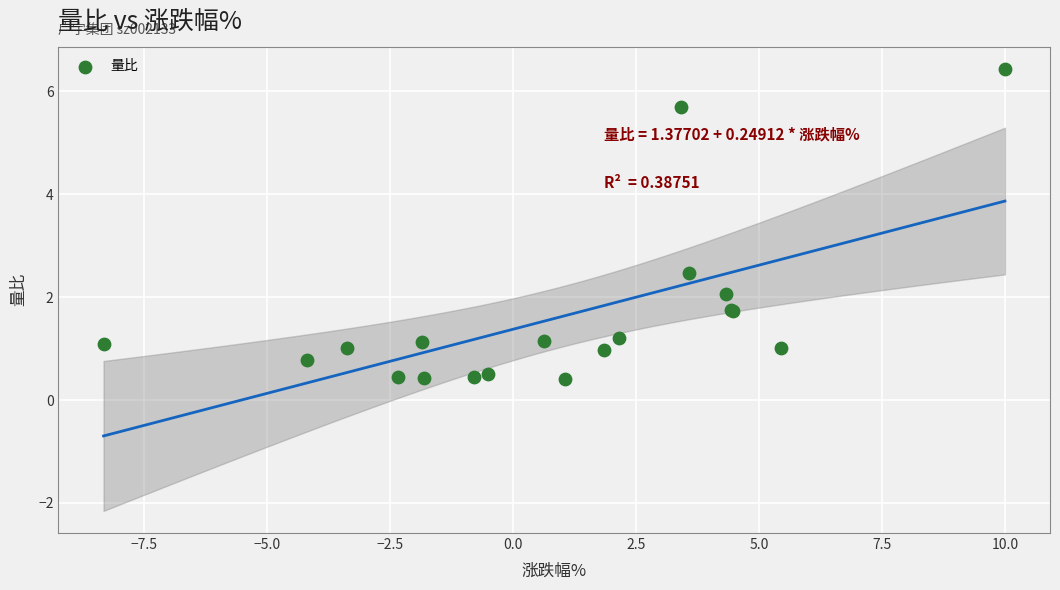

What Y value in the scatter plot is closest to 3?

2.5